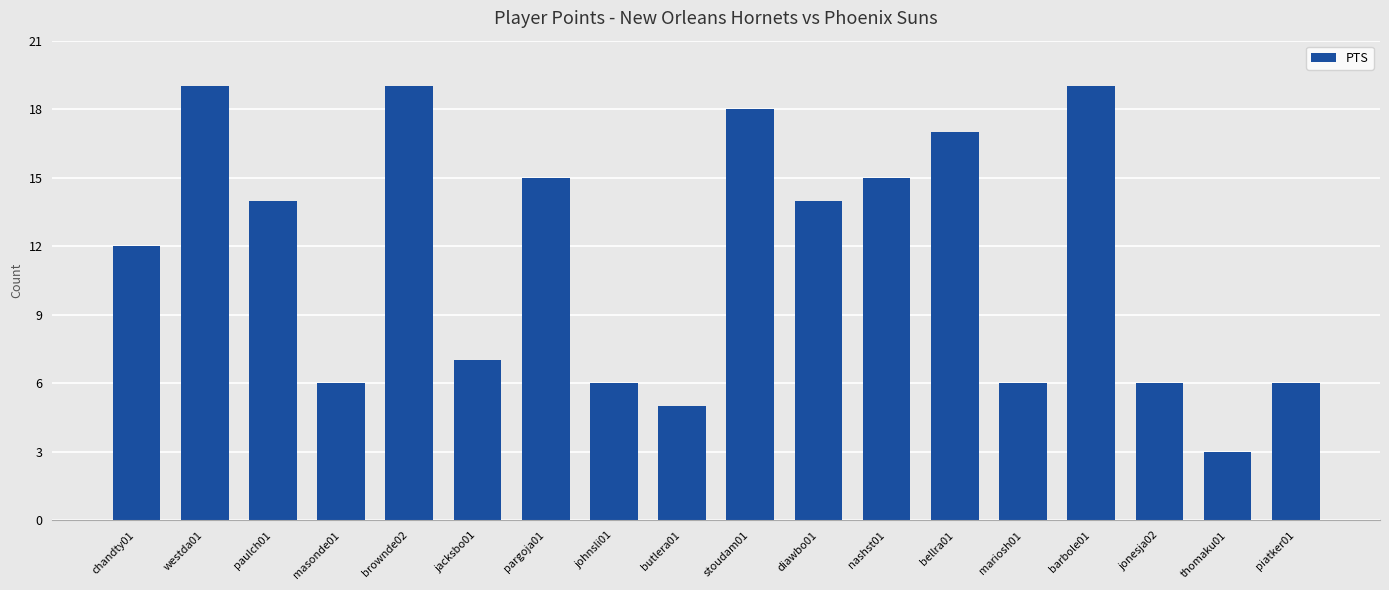

Reading left to right, list all the values displayed in this chart.

12	19	14	6	19	7	15	6	5	18	14	15	17	6	19	6	3	6